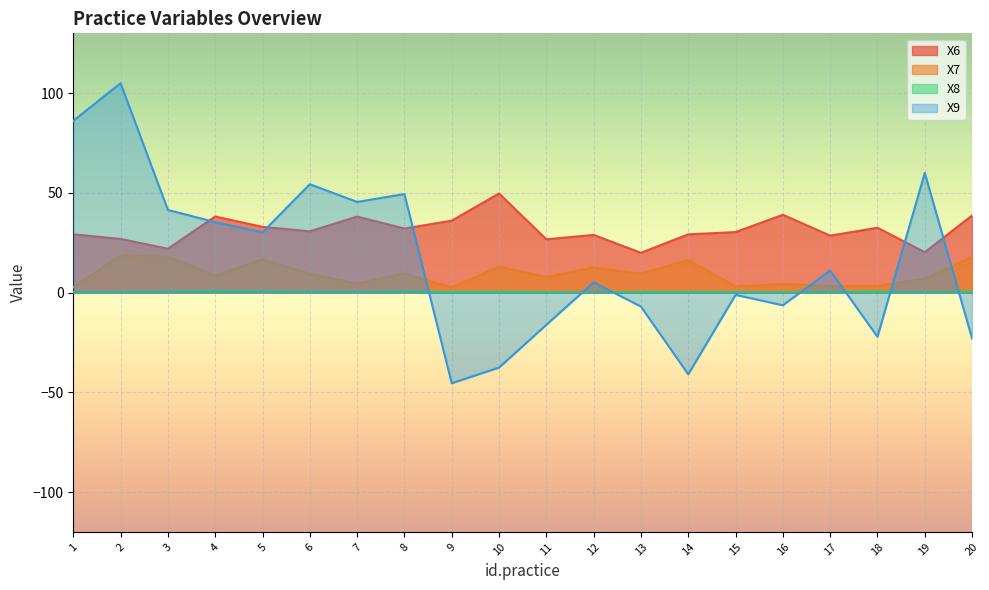

Reading left to right, extract all data points from this chart.

X6: 1=29.2	2=26.9	3=22.0	4=38.1	5=33.0	6=30.7	7=38.1	8=32.1	9=36.1	10=49.7	11=26.7	12=28.9	13=20.0	14=29.2	15=30.3	16=39.0	17=28.5	18=32.5	19=20.3	20=38.7
X7: 1=2.7	2=18.7	3=18.0	4=8.5	5=16.7	6=9.4	7=4.5	8=9.5	9=2.6	10=13.0	11=7.8	12=12.6	13=9.5	14=16.3	15=3.1	16=4.4	17=3.2	18=3.3	19=7.1	20=17.8
X8: 1=0.3	2=0.3	3=0.6	4=0.8	5=0.6	6=0.5	7=0.4	8=0.7	9=0.3	10=0.5	11=0.2	12=0.1	13=0.3	14=0.3	15=0.3	16=0.2	17=0.4	18=0.6	19=0.1	20=0.6
X9: 1=86.1	2=105.0	3=41.5	4=35.3	5=30.3	6=54.3	7=45.5	8=49.4	9=-45.4	10=-37.6	11=-16.1	12=5.1	13=-7.0	14=-41.0	15=-1.1	16=-6.4	17=11.1	18=-22.2	19=60.0	20=-23.0